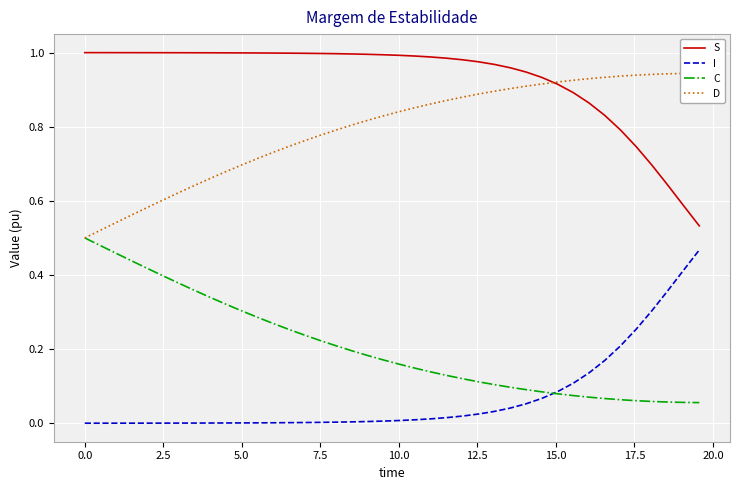

Rank the series by their average value, from highest to lowest.

S, D, C, I